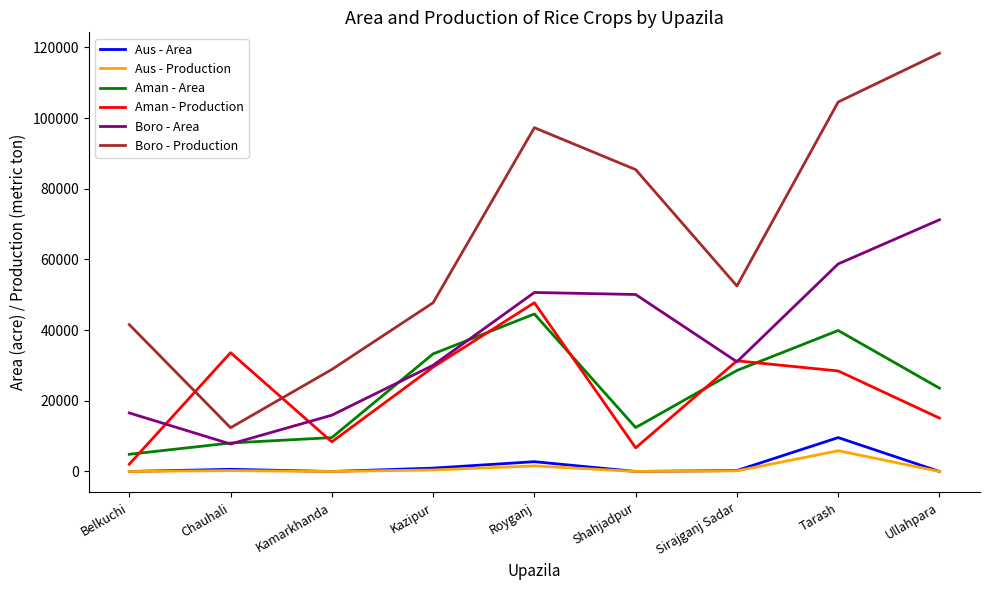

Is the value of Aus - Production at Tarash greater than the value of Boro - Production at Ullahpara?

No